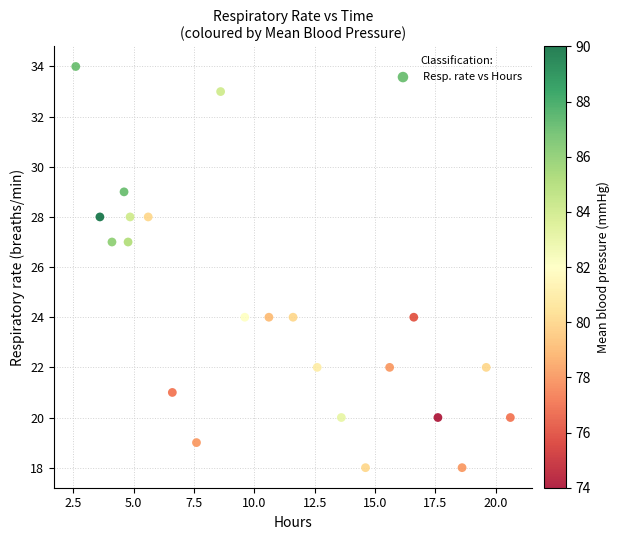

What is the range of Y values (max minus min)?

16